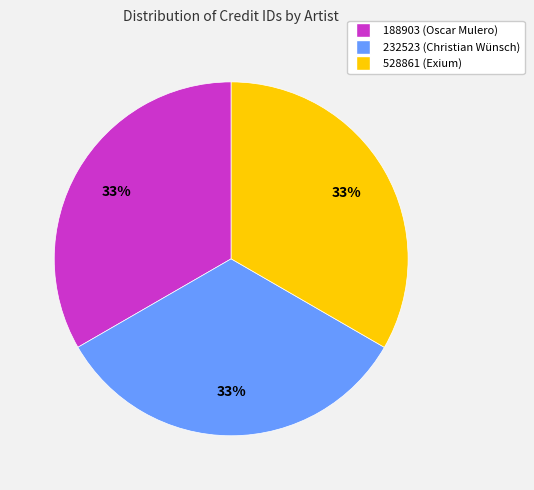

Approximately how many times larger is the value at 528861 (Exium) compared to 188903 (Oscar Mulero)?

1.0